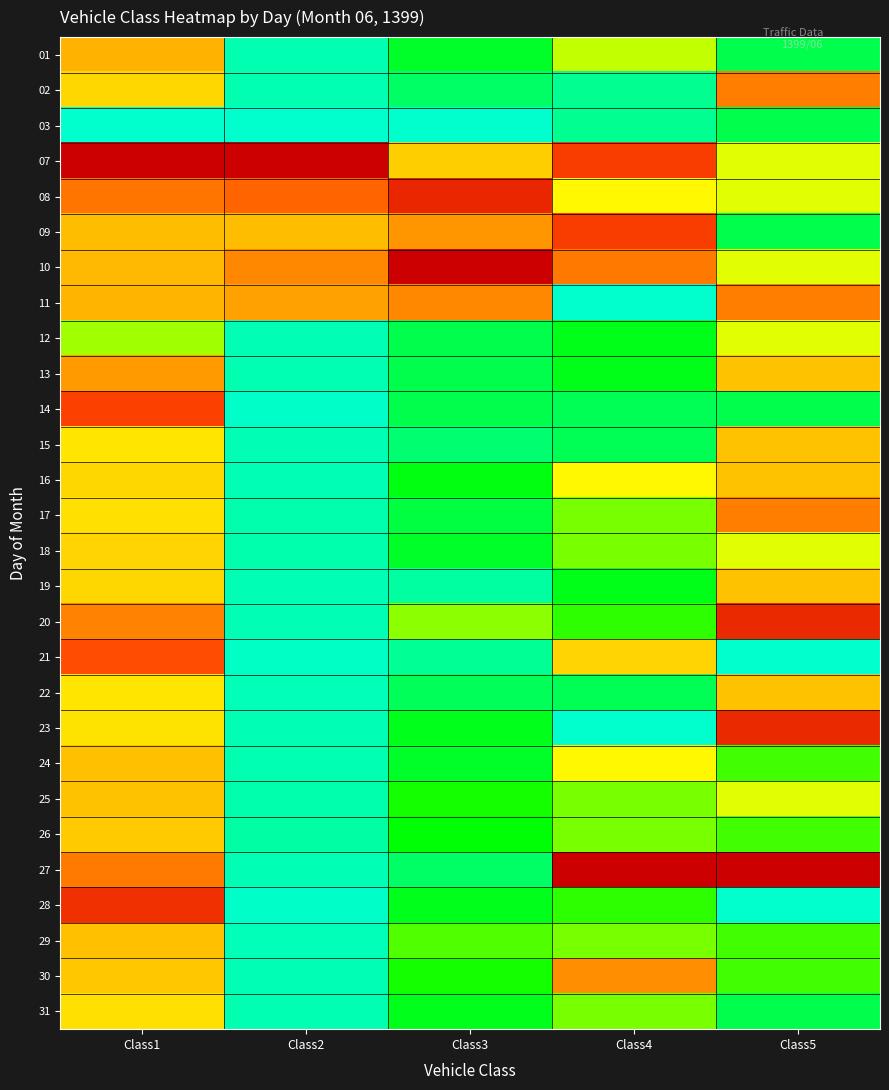

Reading left to right, transcribe all the data shown in this chart.

01: Class1=0.5	Class2=0.0	Class3=0.2	Class4=0.4	Class5=0.1
02: Class1=0.5	Class2=0.0	Class3=0.1	Class4=0.1	Class5=0.6
03: Class1=0.0	Class2=0.0	Class3=0.0	Class4=0.1	Class5=0.1
07: Class1=1.0	Class2=1.0	Class3=0.5	Class4=0.8	Class5=0.4
08: Class1=0.7	Class2=0.7	Class3=0.9	Class4=0.4	Class5=0.4
09: Class1=0.5	Class2=0.5	Class3=0.6	Class4=0.8	Class5=0.1
10: Class1=0.5	Class2=0.6	Class3=1.0	Class4=0.6	Class5=0.4
11: Class1=0.5	Class2=0.6	Class3=0.6	Class4=0.0	Class5=0.6
12: Class1=0.3	Class2=0.0	Class3=0.1	Class4=0.2	Class5=0.4
13: Class1=0.6	Class2=0.0	Class3=0.1	Class4=0.2	Class5=0.5
14: Class1=0.8	Class2=0.0	Class3=0.1	Class4=0.1	Class5=0.1
15: Class1=0.4	Class2=0.0	Class3=0.1	Class4=0.1	Class5=0.5
16: Class1=0.5	Class2=0.0	Class3=0.2	Class4=0.4	Class5=0.5
17: Class1=0.4	Class2=0.0	Class3=0.1	Class4=0.3	Class5=0.6
18: Class1=0.5	Class2=0.0	Class3=0.2	Class4=0.3	Class5=0.4
19: Class1=0.5	Class2=0.0	Class3=0.0	Class4=0.2	Class5=0.5
20: Class1=0.6	Class2=0.0	Class3=0.3	Class4=0.2	Class5=0.9
21: Class1=0.8	Class2=0.0	Class3=0.1	Class4=0.5	Class5=0.0
22: Class1=0.4	Class2=0.0	Class3=0.1	Class4=0.1	Class5=0.5
23: Class1=0.4	Class2=0.0	Class3=0.2	Class4=0.0	Class5=0.9
24: Class1=0.5	Class2=0.0	Class3=0.2	Class4=0.4	Class5=0.2
25: Class1=0.5	Class2=0.0	Class3=0.2	Class4=0.3	Class5=0.4
26: Class1=0.5	Class2=0.0	Class3=0.2	Class4=0.3	Class5=0.2
27: Class1=0.6	Class2=0.0	Class3=0.1	Class4=1.0	Class5=1.0
28: Class1=0.9	Class2=0.0	Class3=0.2	Class4=0.2	Class5=0.0
29: Class1=0.5	Class2=0.0	Class3=0.3	Class4=0.3	Class5=0.2
30: Class1=0.5	Class2=0.0	Class3=0.2	Class4=0.6	Class5=0.2
31: Class1=0.5	Class2=0.0	Class3=0.2	Class4=0.3	Class5=0.1